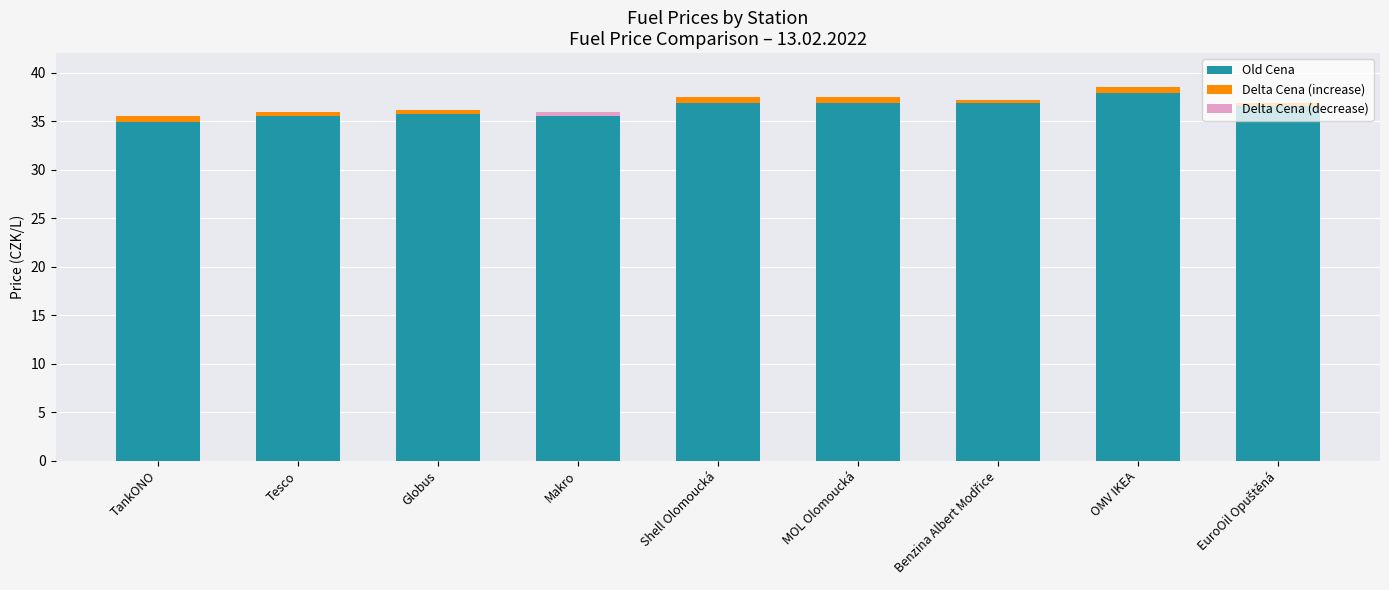

At which label does Delta Cena (increase) reach its peak?

TankONO